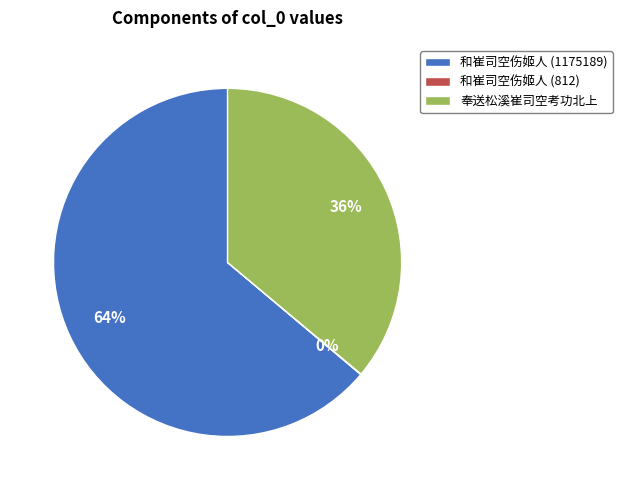

Combined, do 奉送松溪崔司空考功北上 and 和崔司空伤姬人 (1175189) account for over 50%?

Yes